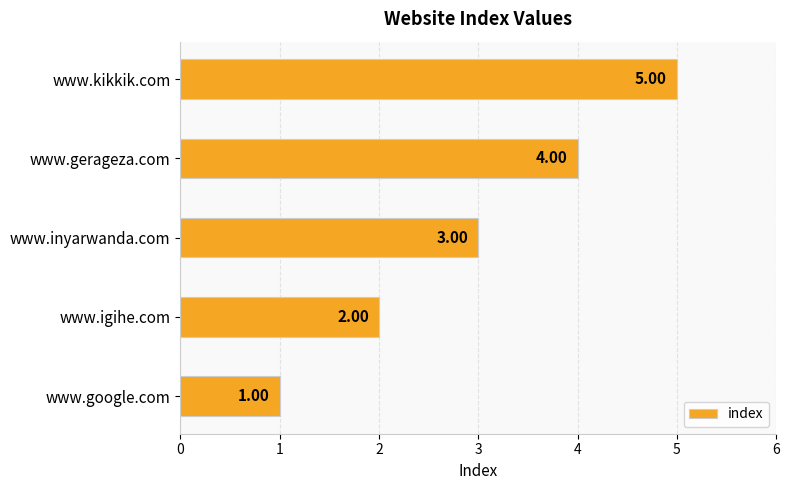

What is the sum of the values at www.igihe.com and www.gerageza.com?

6